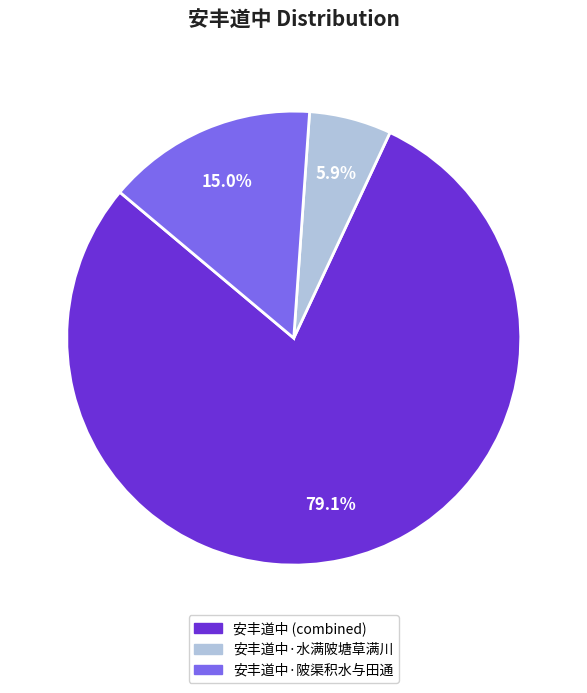

Count the number of slices in the pie.

3